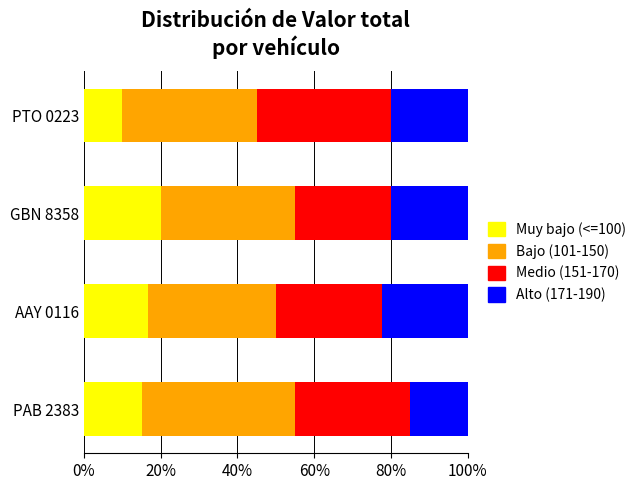

What is the average value of the Muy bajo (<=100) series?

15.4